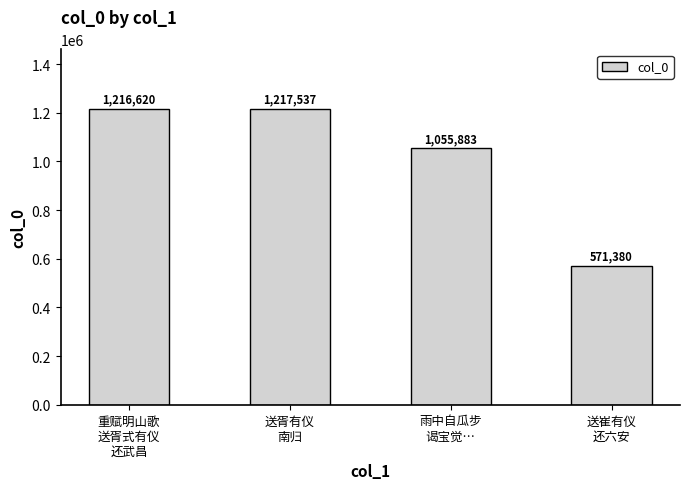

Is it true that the value at 雨中自瓜步
谒宝觉… is 376268?

False